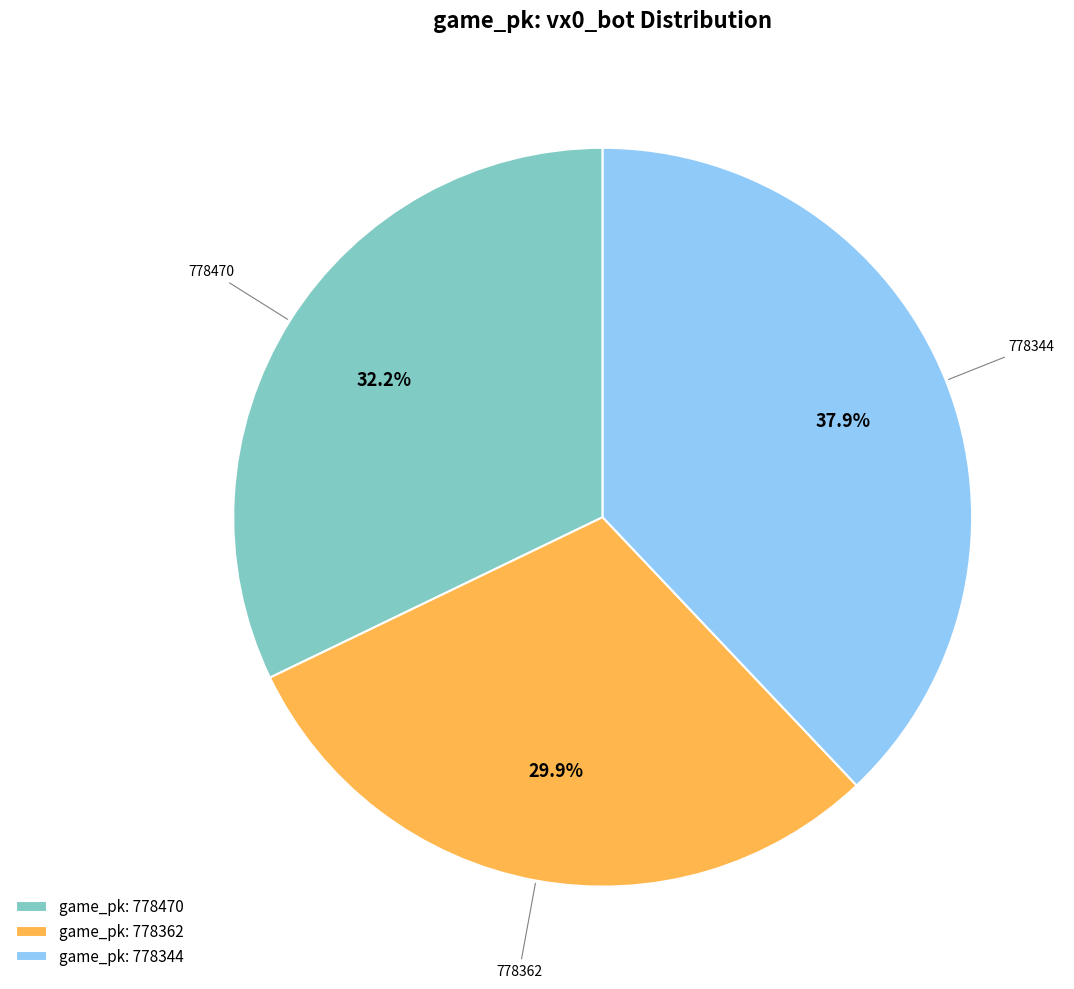

What percentage do game_pk: 778362 and game_pk: 778344 together represent?

67.8%